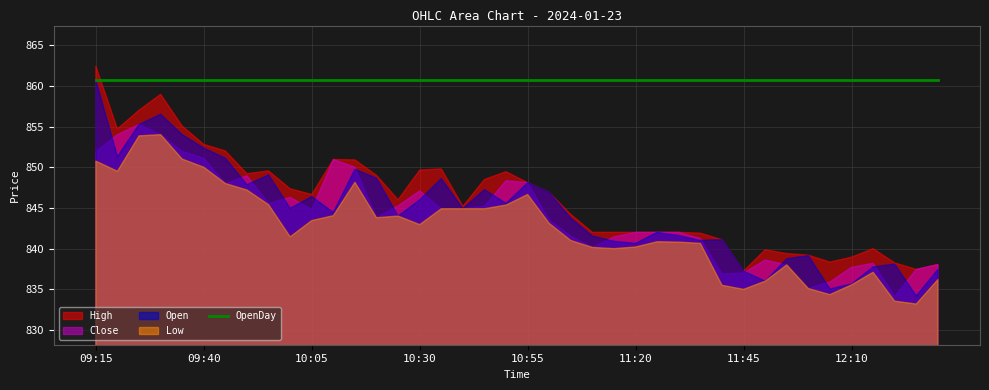

What is the label of the 39th point from the left?

12:25